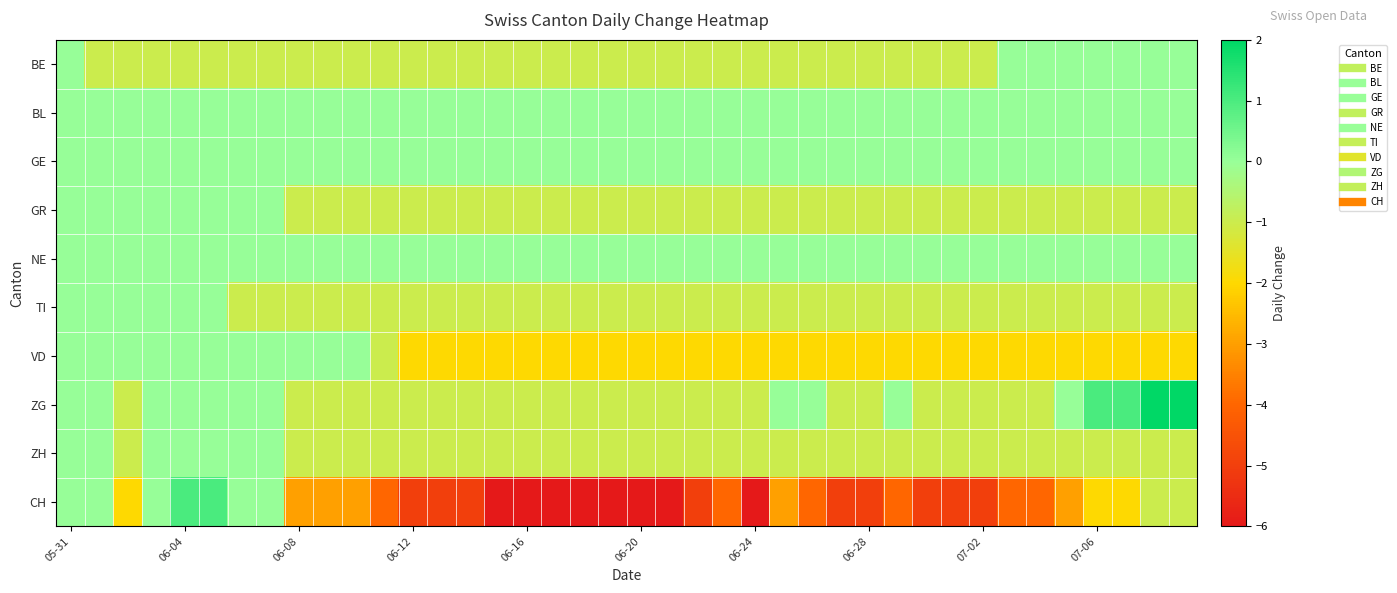

How many series are shown in this chart?

10